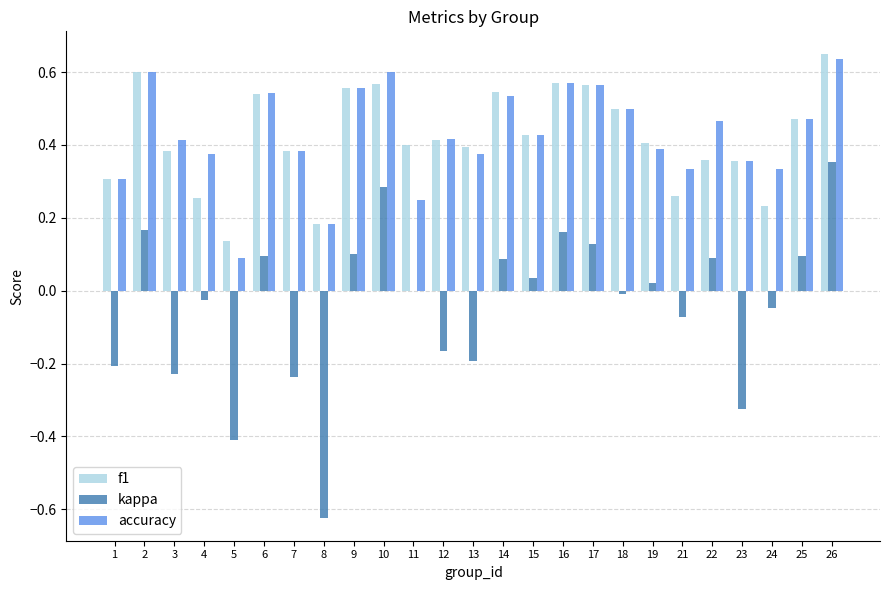

Which category has the highest value across all series?

26